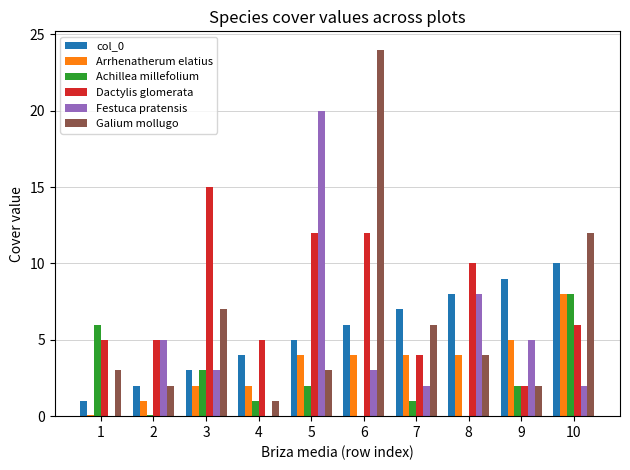

How many distinct data groups are displayed?

6